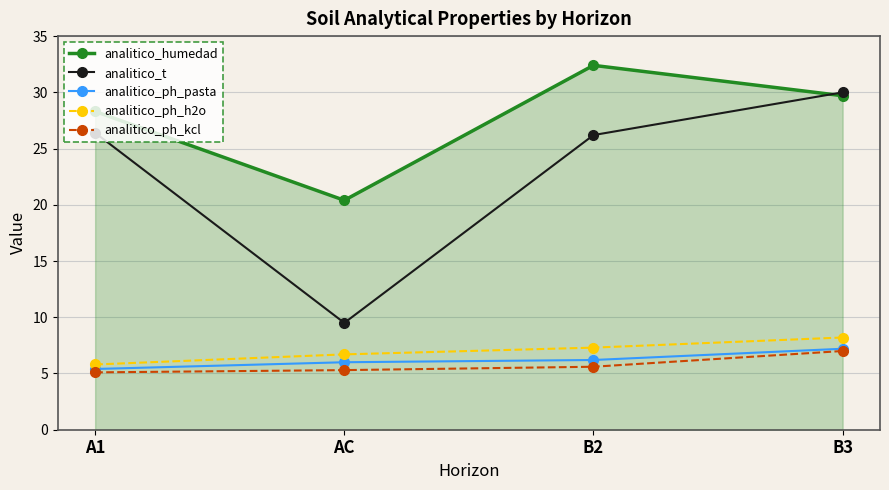

What are all the series names shown in the legend?

analitico_humedad, analitico_t, analitico_ph_pasta, analitico_ph_h2o, analitico_ph_kcl